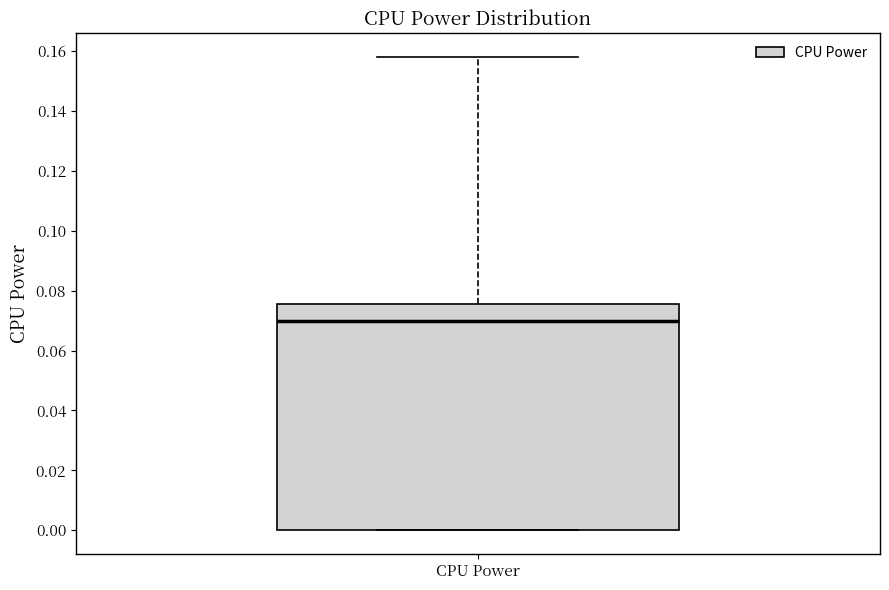

Where is the upper edge of the box for CPU Power on the y-axis? The values are not printed on the chart, so give them approximately, as read against the axis.

0.076